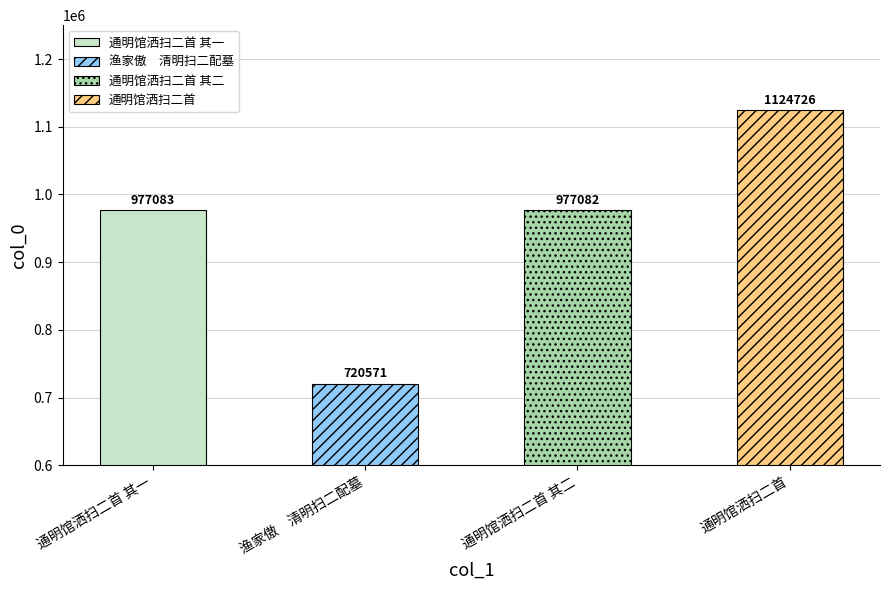

Read the value at 渔家傲　清明扫二配墓.

720571